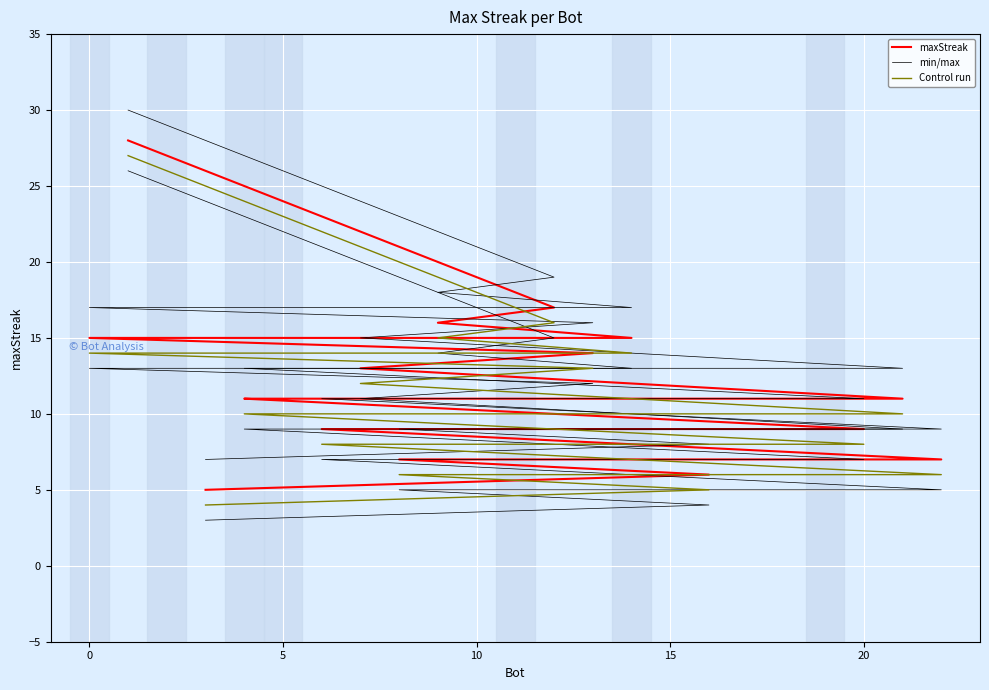

What is the maximum value shown in the chart?

30